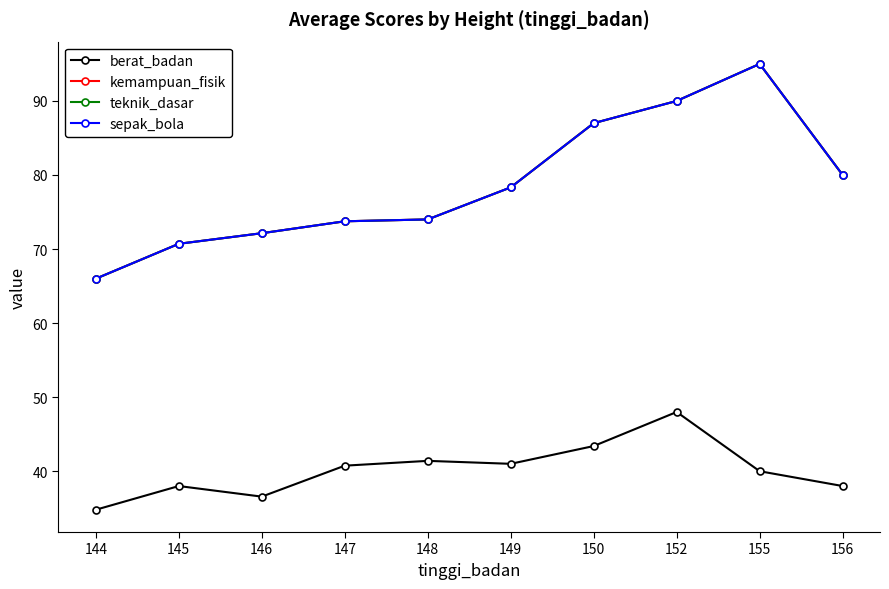

Where is the first local maximum for sepak_bola?

155